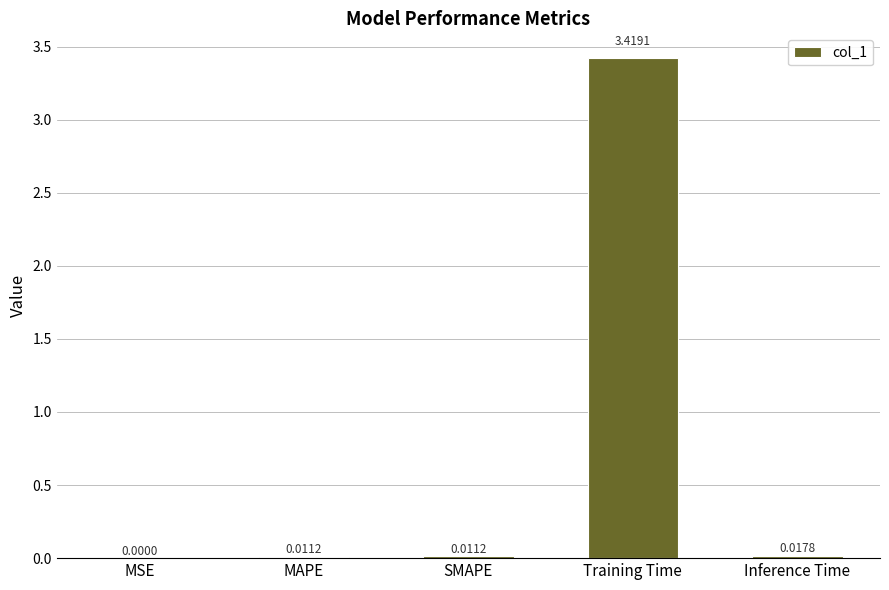

Which label corresponds to the largest value in the chart?

Training Time